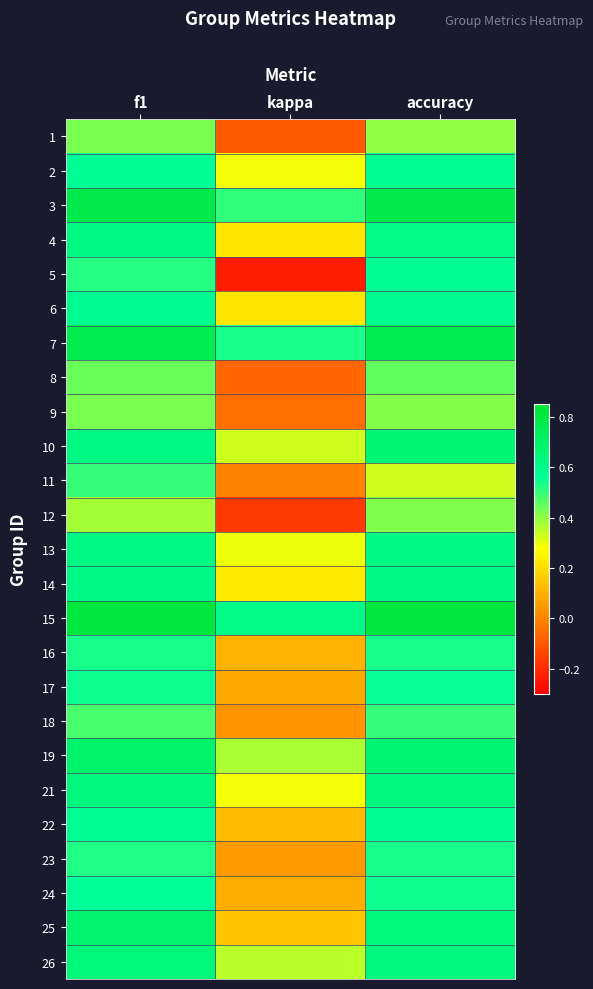

Reading right to left, extract all data points from this chart.

1: accuracy=0.4	kappa=-0.1	f1=0.4
2: accuracy=0.6	kappa=0.3	f1=0.6
3: accuracy=0.8	kappa=0.5	f1=0.8
4: accuracy=0.6	kappa=0.2	f1=0.6
5: accuracy=0.6	kappa=-0.2	f1=0.5
6: accuracy=0.6	kappa=0.2	f1=0.6
7: accuracy=0.8	kappa=0.5	f1=0.8
8: accuracy=0.5	kappa=-0.1	f1=0.4
9: accuracy=0.4	kappa=-0.0	f1=0.4
10: accuracy=0.7	kappa=0.3	f1=0.6
11: accuracy=0.3	kappa=0.0	f1=0.5
12: accuracy=0.4	kappa=-0.2	f1=0.4
13: accuracy=0.6	kappa=0.3	f1=0.6
14: accuracy=0.6	kappa=0.2	f1=0.6
15: accuracy=0.8	kappa=0.6	f1=0.8
16: accuracy=0.5	kappa=0.1	f1=0.5
17: accuracy=0.6	kappa=0.1	f1=0.5
18: accuracy=0.5	kappa=0.0	f1=0.5
19: accuracy=0.7	kappa=0.4	f1=0.7
21: accuracy=0.6	kappa=0.3	f1=0.6
22: accuracy=0.6	kappa=0.1	f1=0.6
23: accuracy=0.5	kappa=0.0	f1=0.5
24: accuracy=0.5	kappa=0.1	f1=0.6
25: accuracy=0.7	kappa=0.1	f1=0.7
26: accuracy=0.6	kappa=0.4	f1=0.6